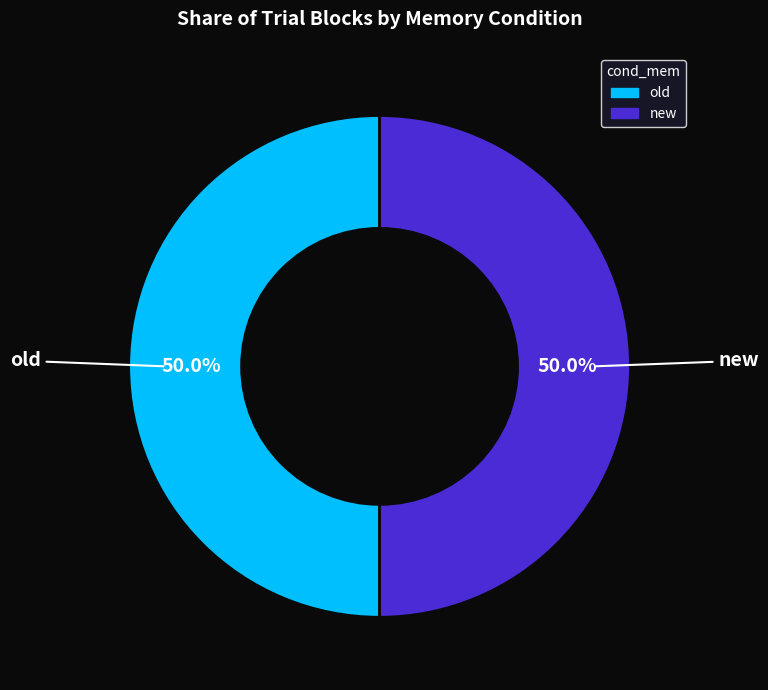

The new slice represents 13% of the pie. True or false?

False